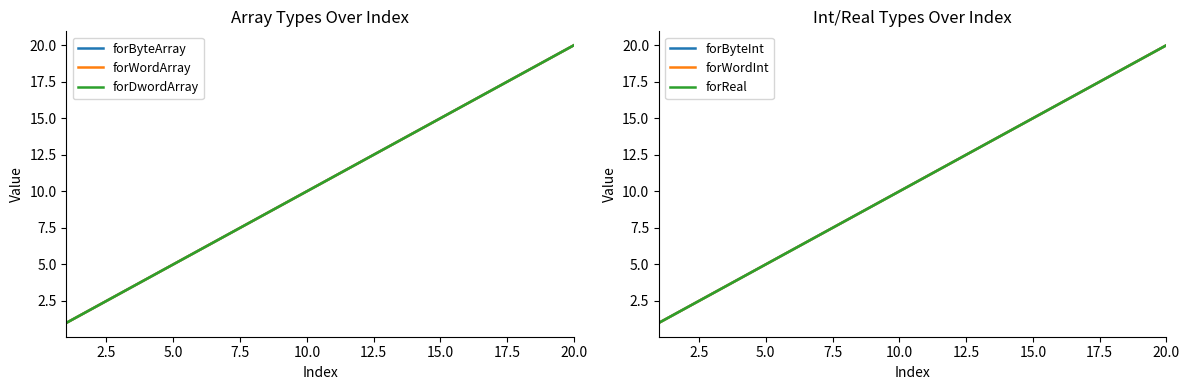

True or false: forReal and forByteArray intersect in this chart.

False